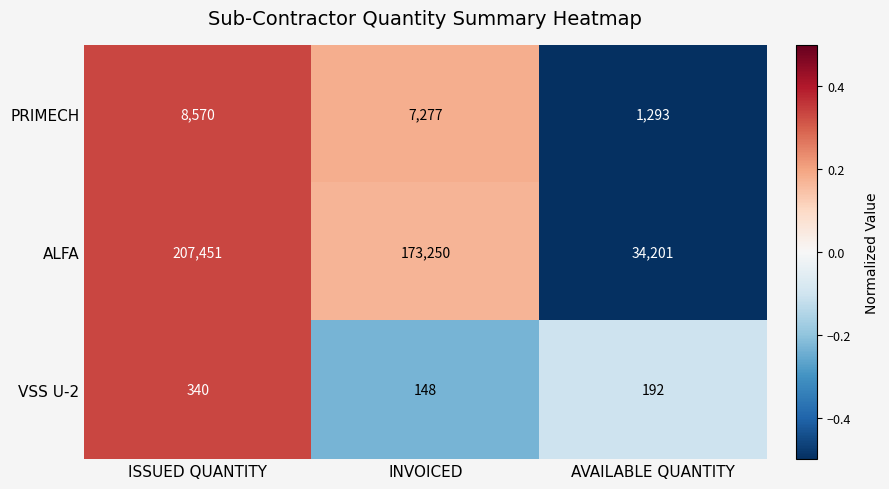

What is the minimum value shown in the chart?

148